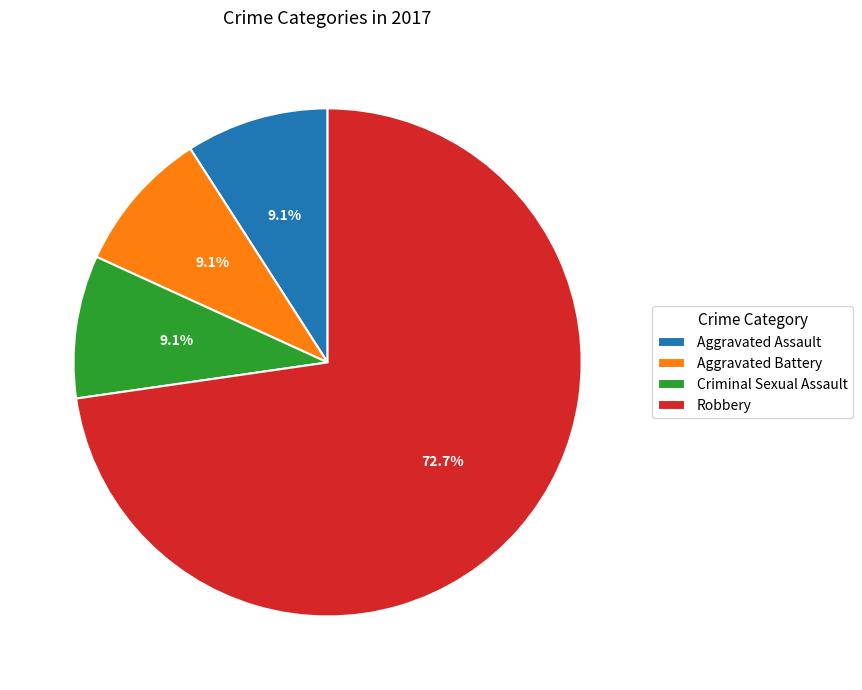

What is the majority slice?

Robbery